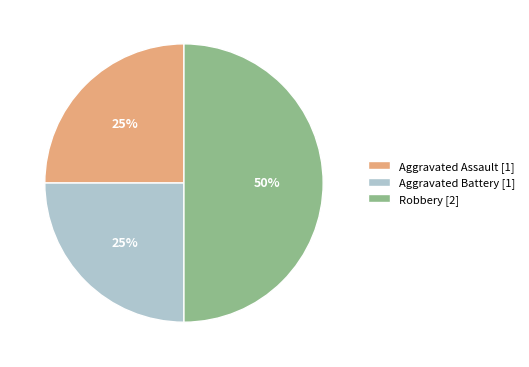

To the nearest percent, what percentage of the pie is Robbery?

50%